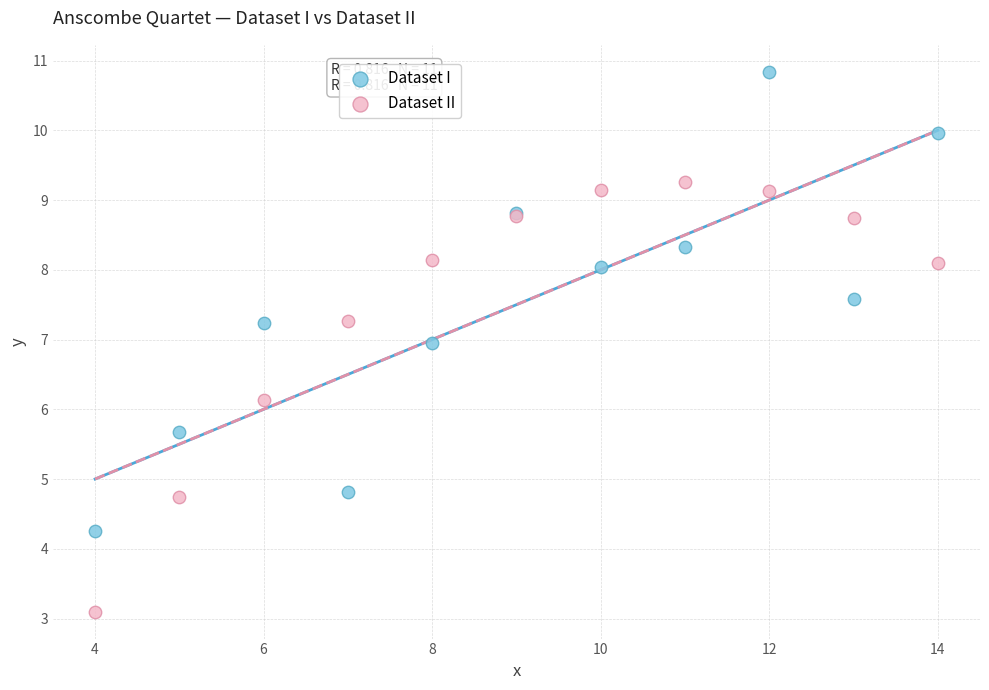

Which series contains the lowest Y value?

Dataset II